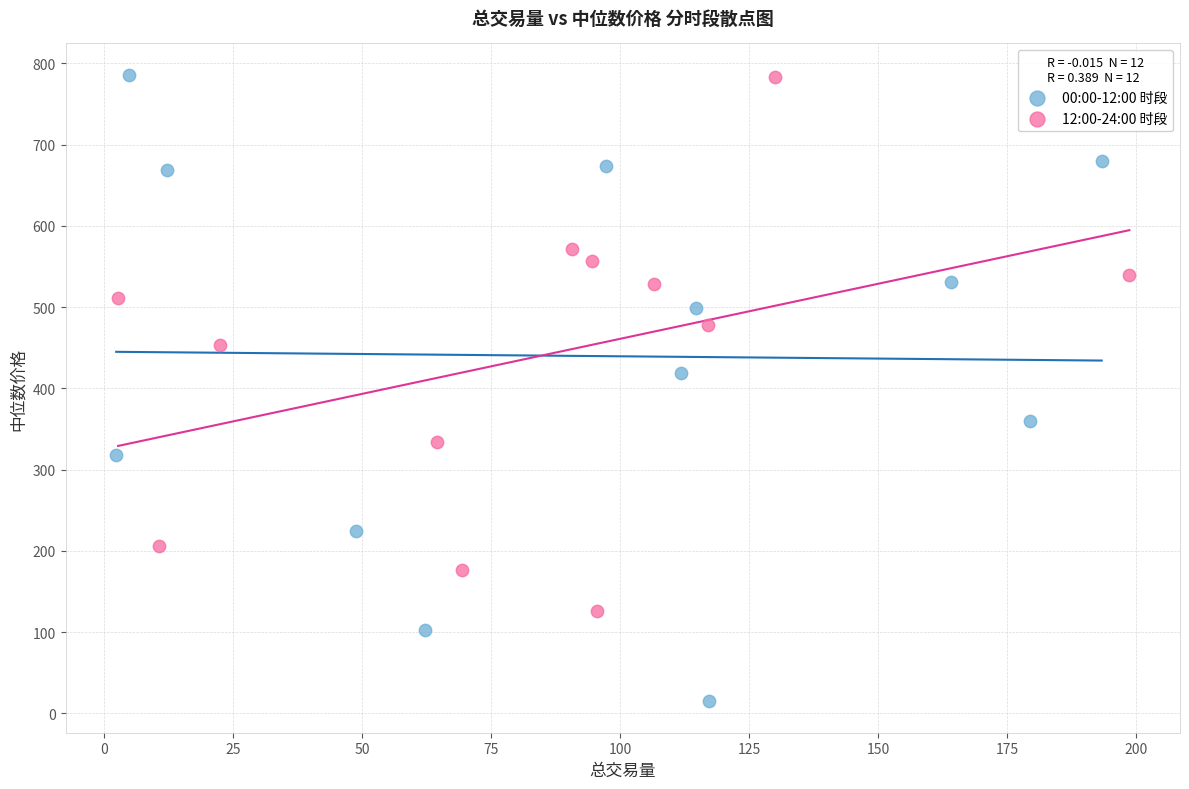

Which series has the widest spread of Y values?

00:00-12:00 时段